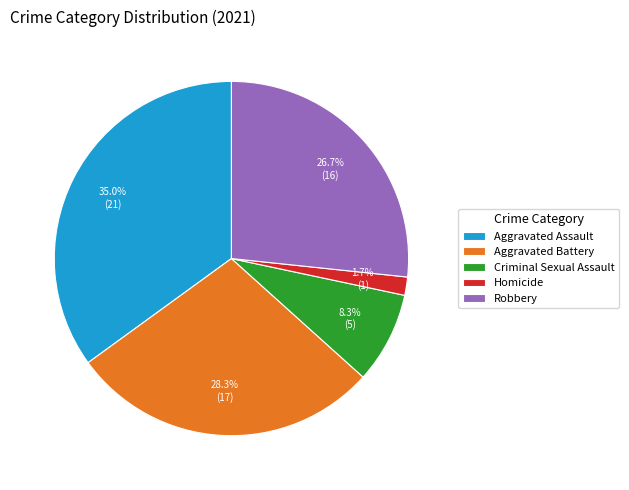

Approximately how many times larger is the value at Aggravated Assault compared to Robbery?

1.3